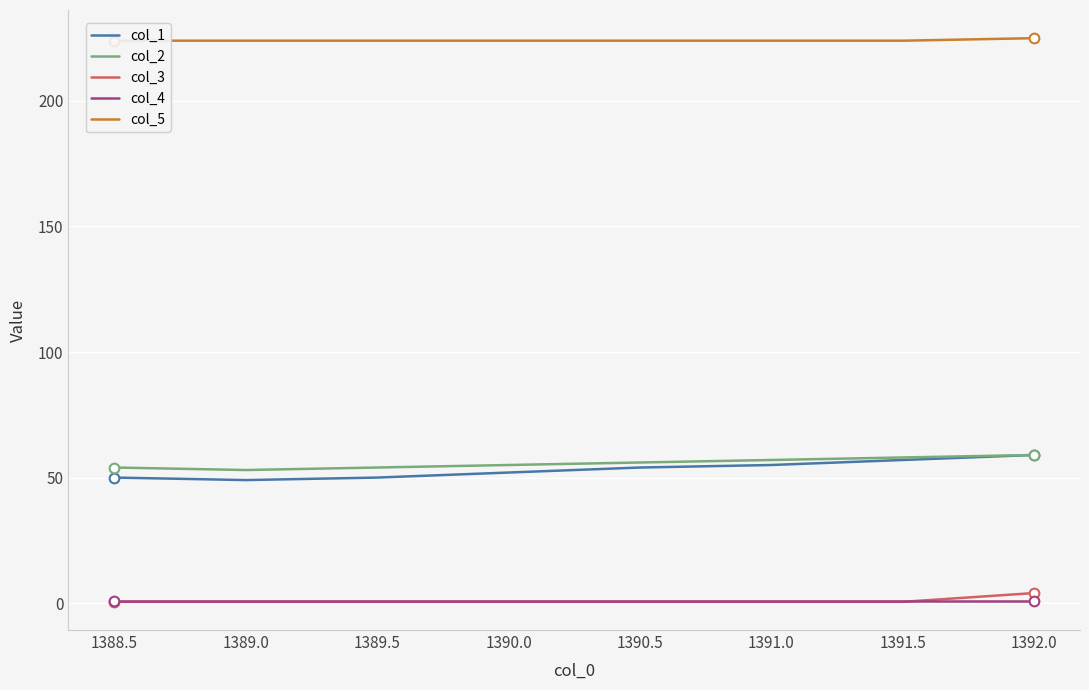

The value of col_2 at 1389.5 is 21.8. True or false?

False